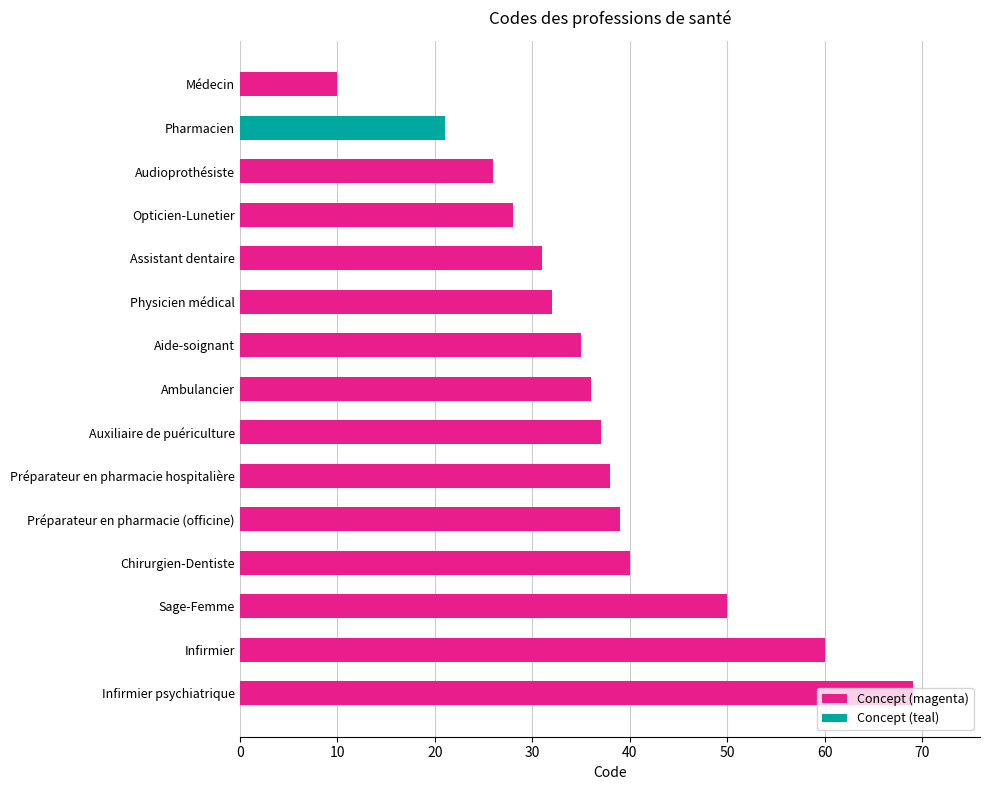

What is the difference between the maximum and minimum values?

59